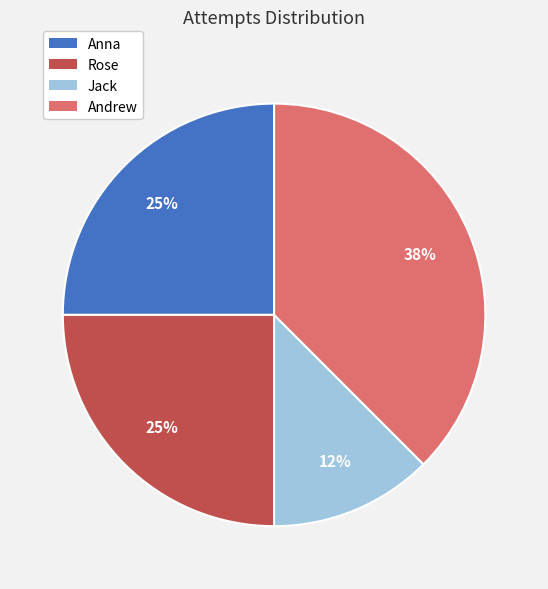

Approximately how many times larger is the value at Jack compared to Rose?

0.5